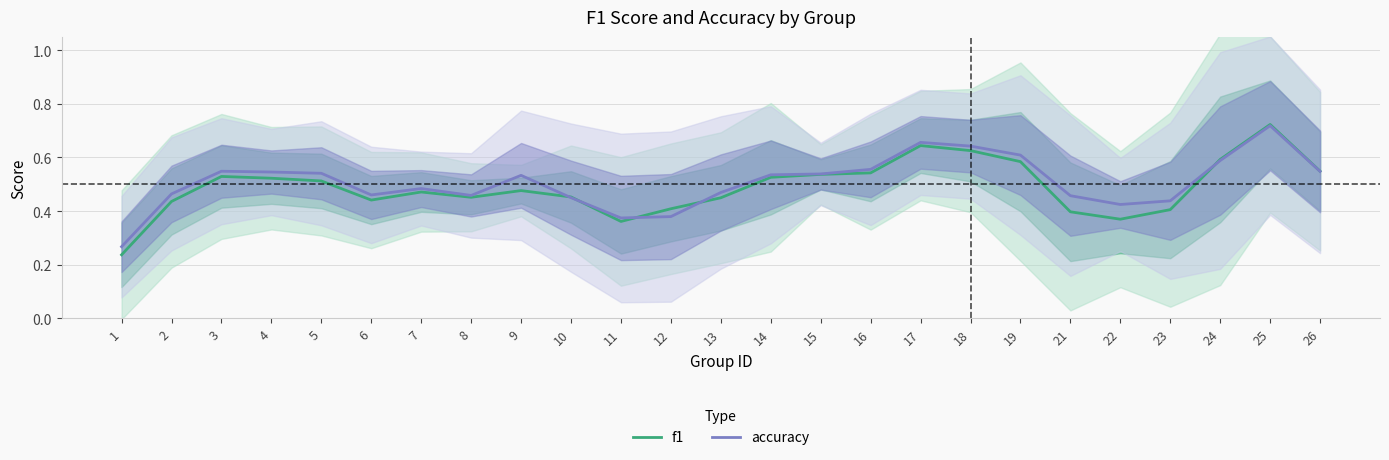

Rank the categories by accuracy value from highest to lowest.

25, 17, 18, 19, 24, 16, 3, 26, 4, 5, 15, 14, 9, 7, 13, 2, 6, 8, 21, 10, 23, 22, 12, 11, 1